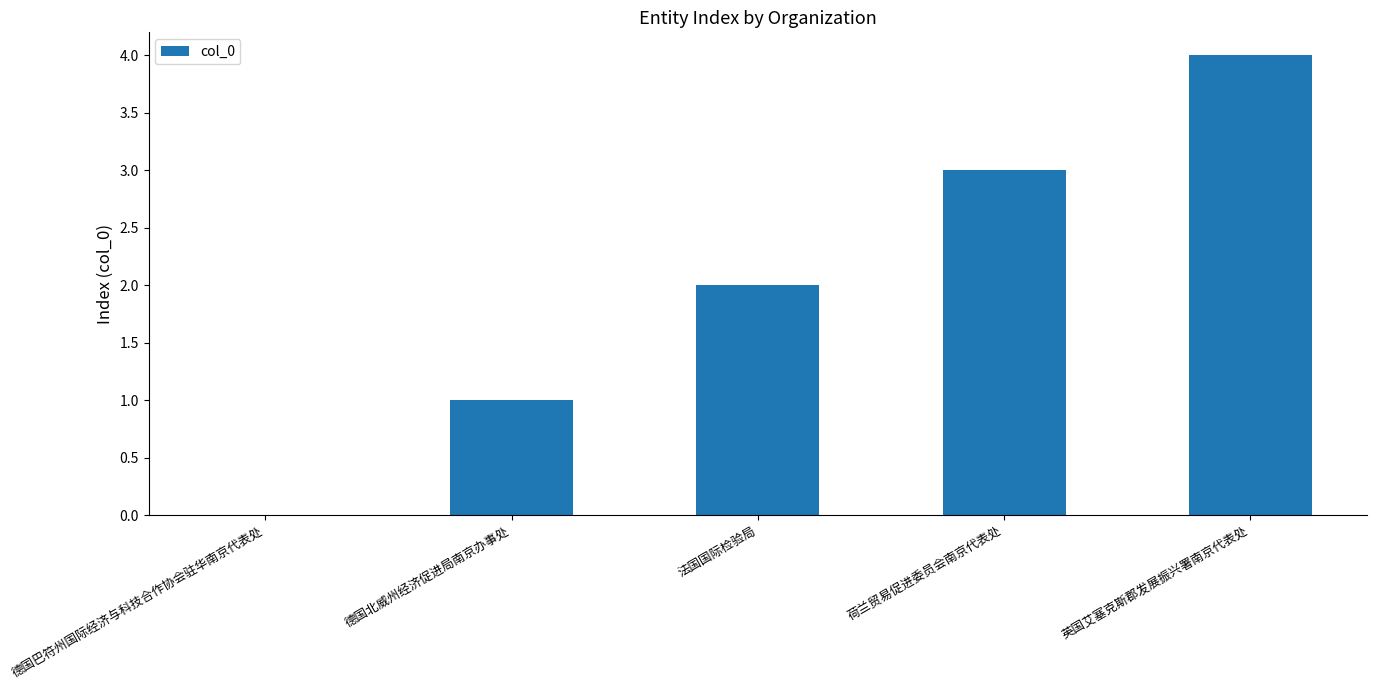

Is it true that the value at 德国巴符州国际经济与科技合作协会驻华南京代表处 is 3?

False